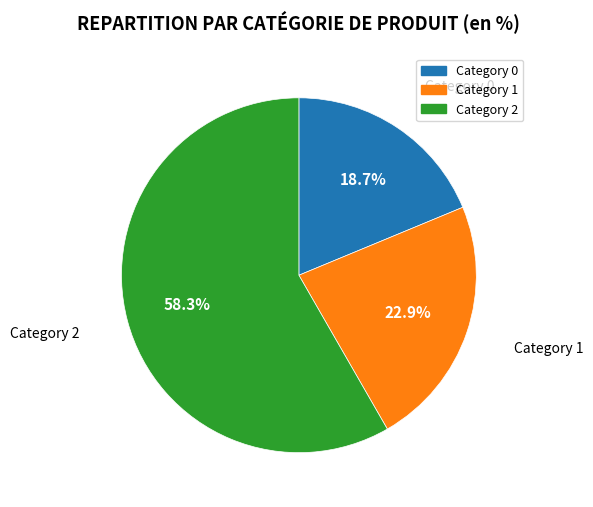

Is there a majority slice in this chart?

Yes